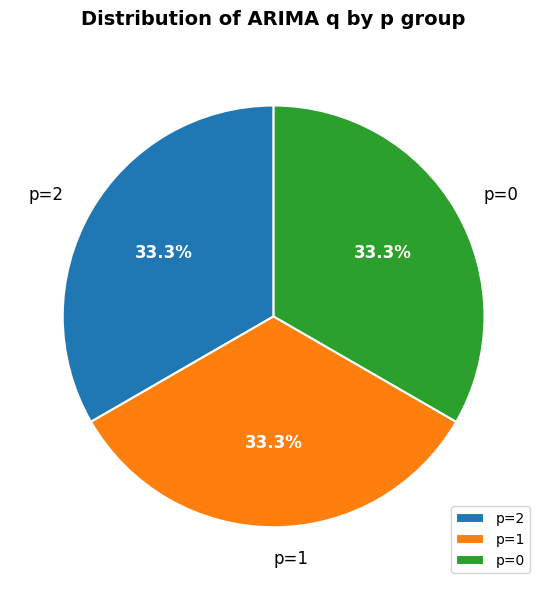

Is there a majority slice in this chart?

No